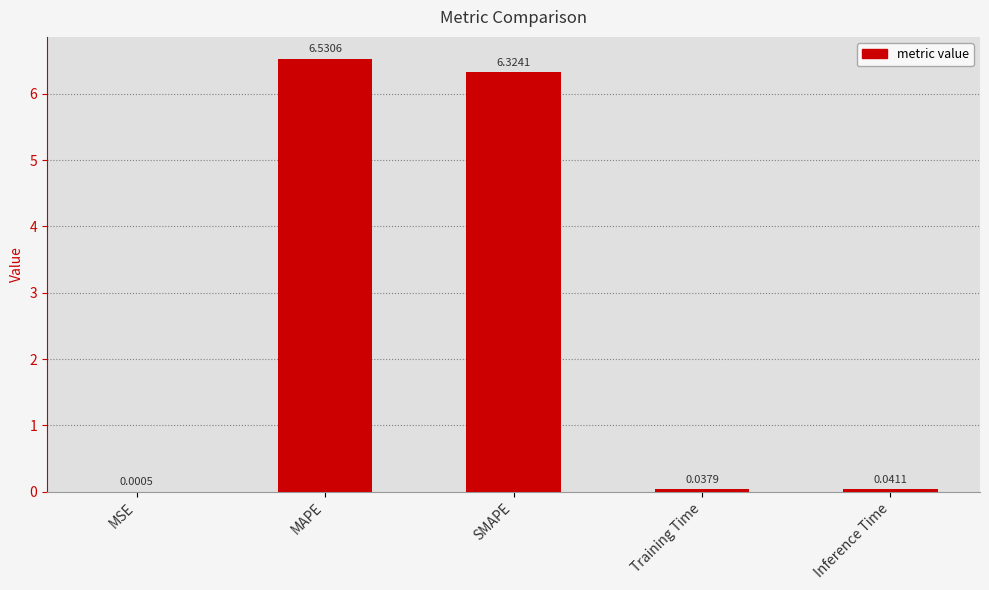

Count the number of data series in this chart.

1